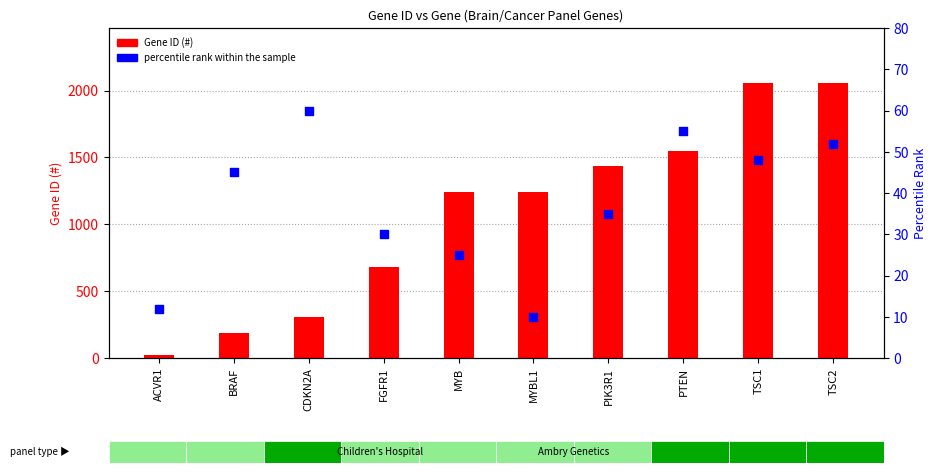

Which series contains the lowest Y value?

percentile rank within the sample